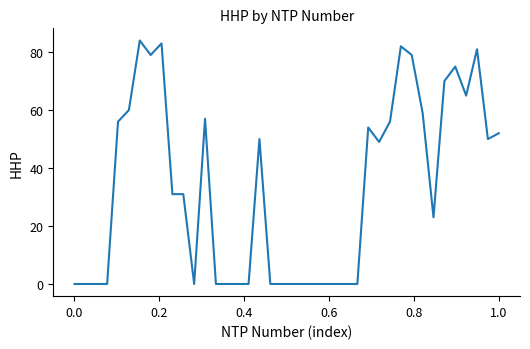

What is the difference between the maximum and minimum values?

84